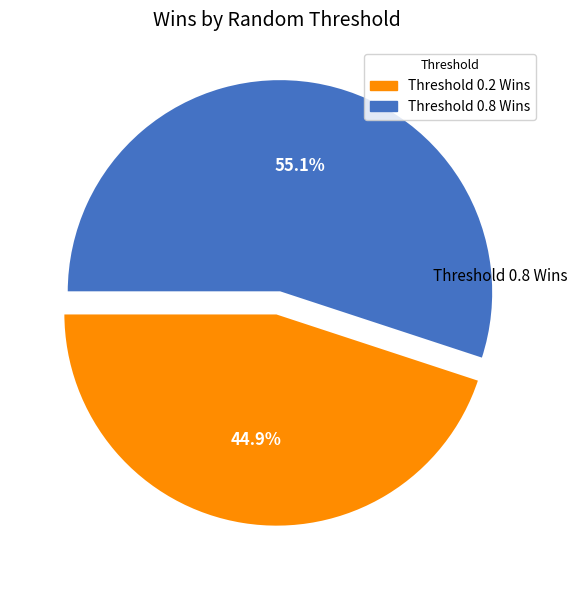

True or false: Threshold 0.8 Wins accounts for 69% of the total.

False